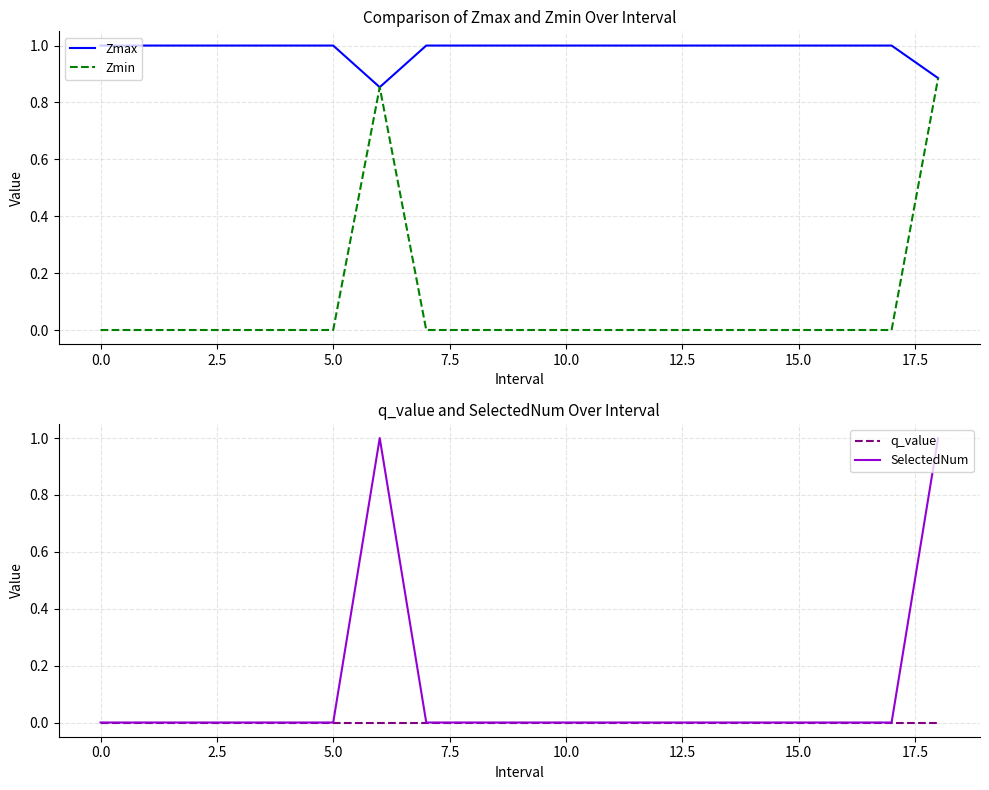

What is the total value across all series at 15?

1.0